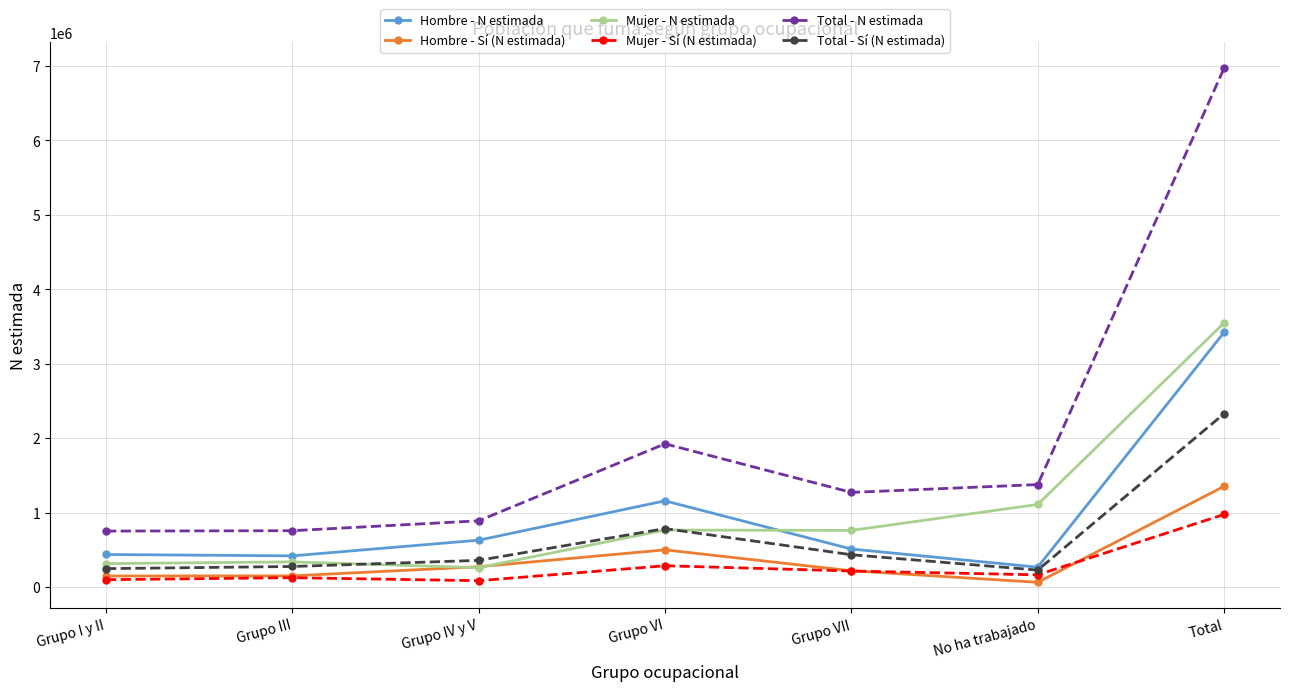

What is the label of the 4th point from the left?

Grupo VI